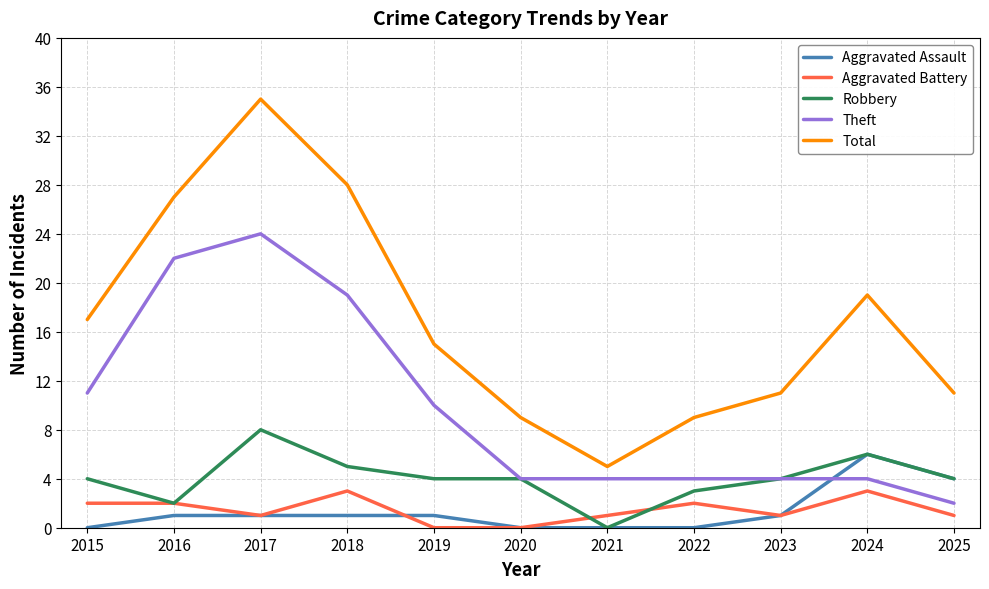

What is the maximum value for Total?

35